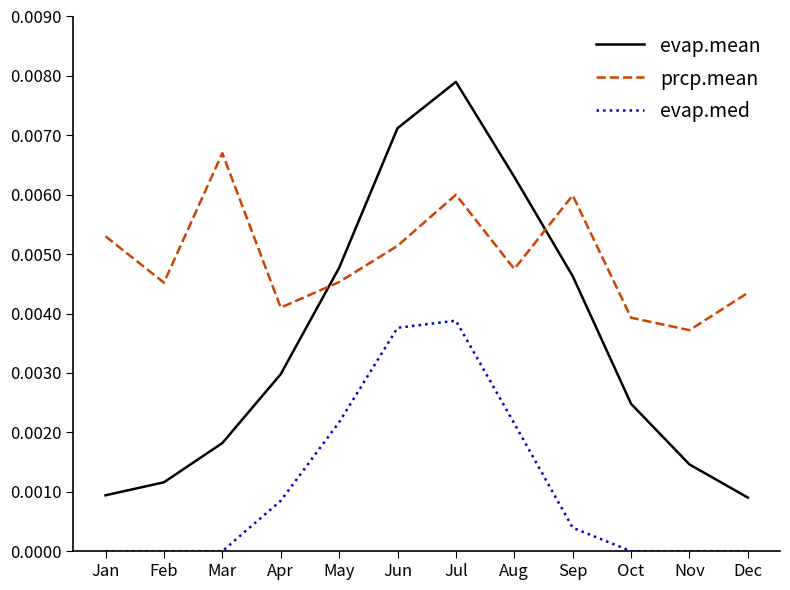

Which series has the largest range (max minus min)?

evap.mean